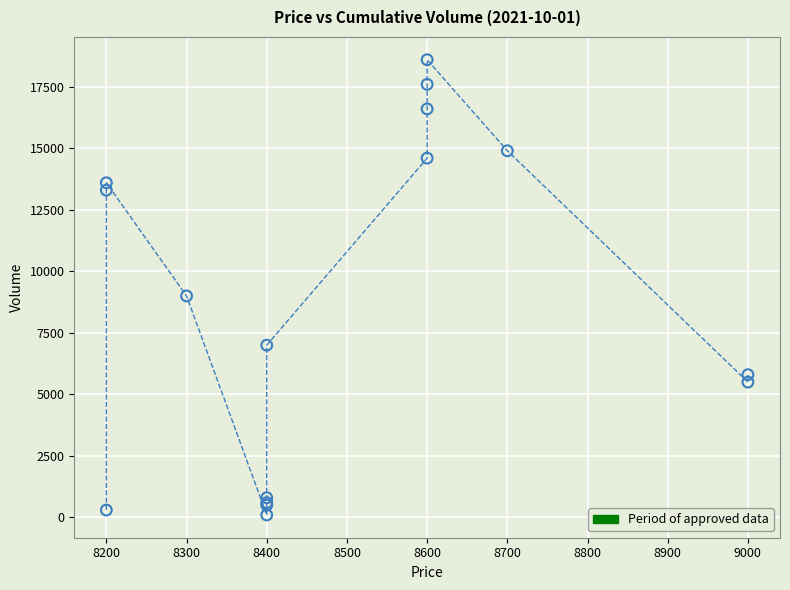

What Y value in the scatter plot is closest to 9350?

9000